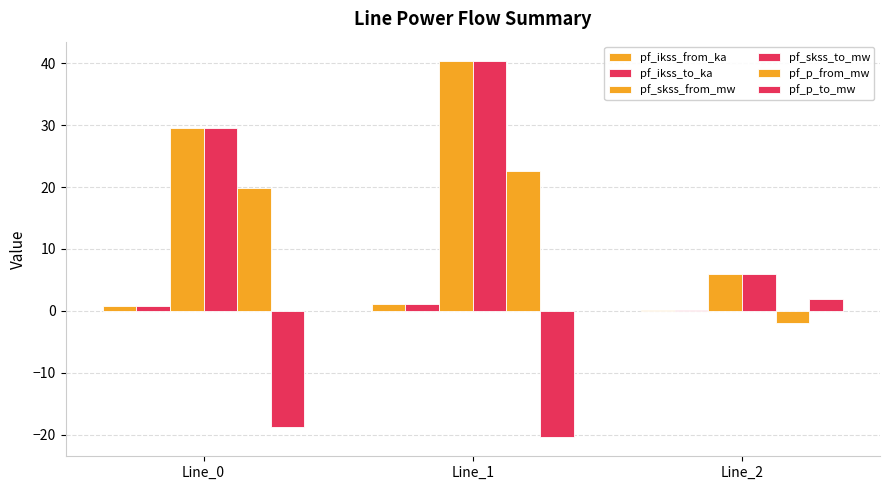

How many groups of bars are there?

3